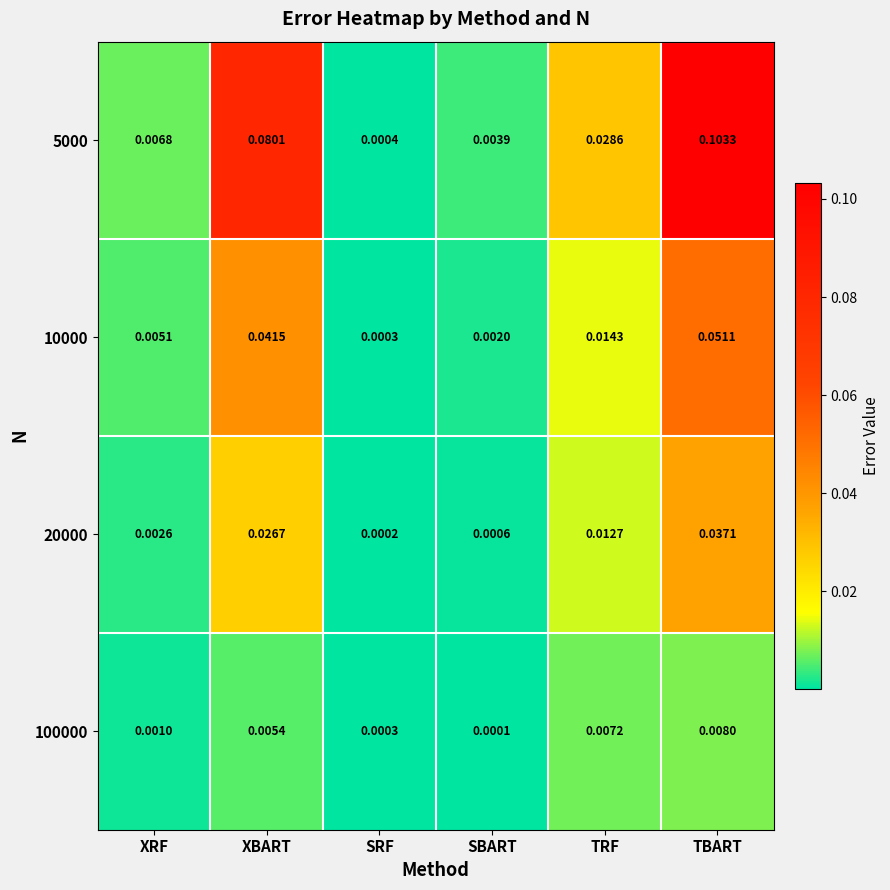

At how many categories does at least one series exceed 0?

6